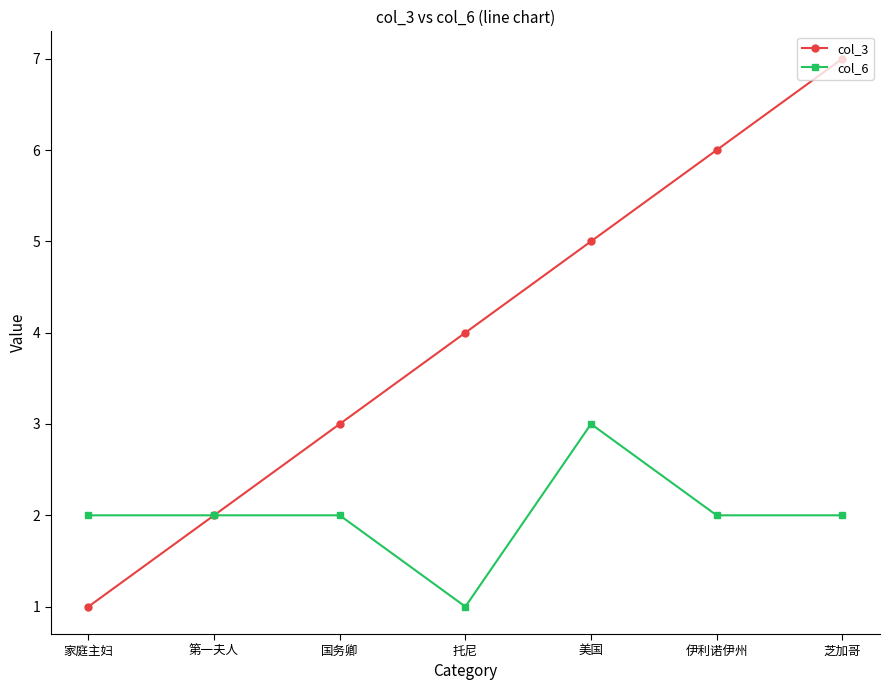

What is the spread (max minus min) of values at 美国?

2